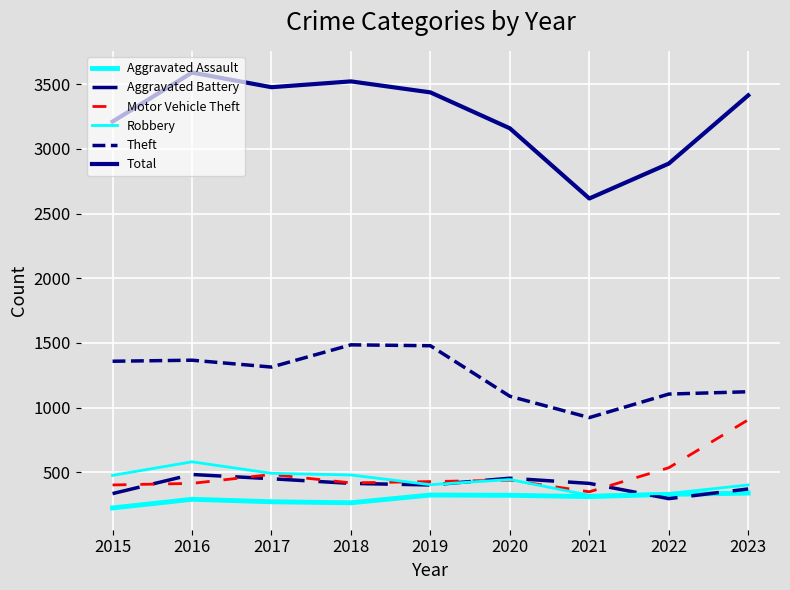

At how many categories does at least one series exceed 607?

9